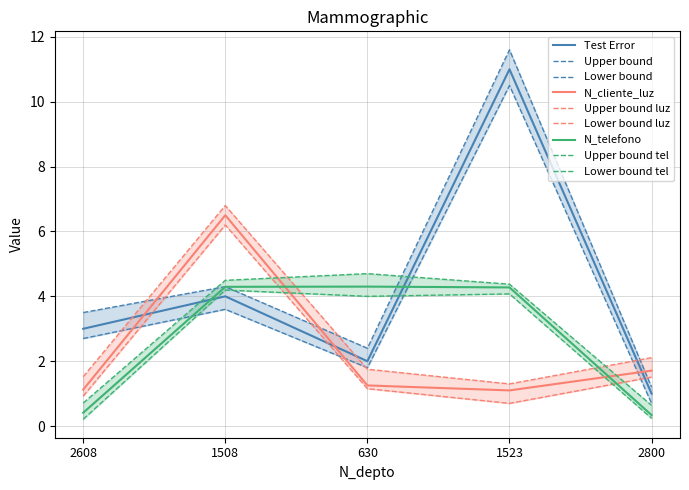

Where is the first local maximum for Lower bound?

1508